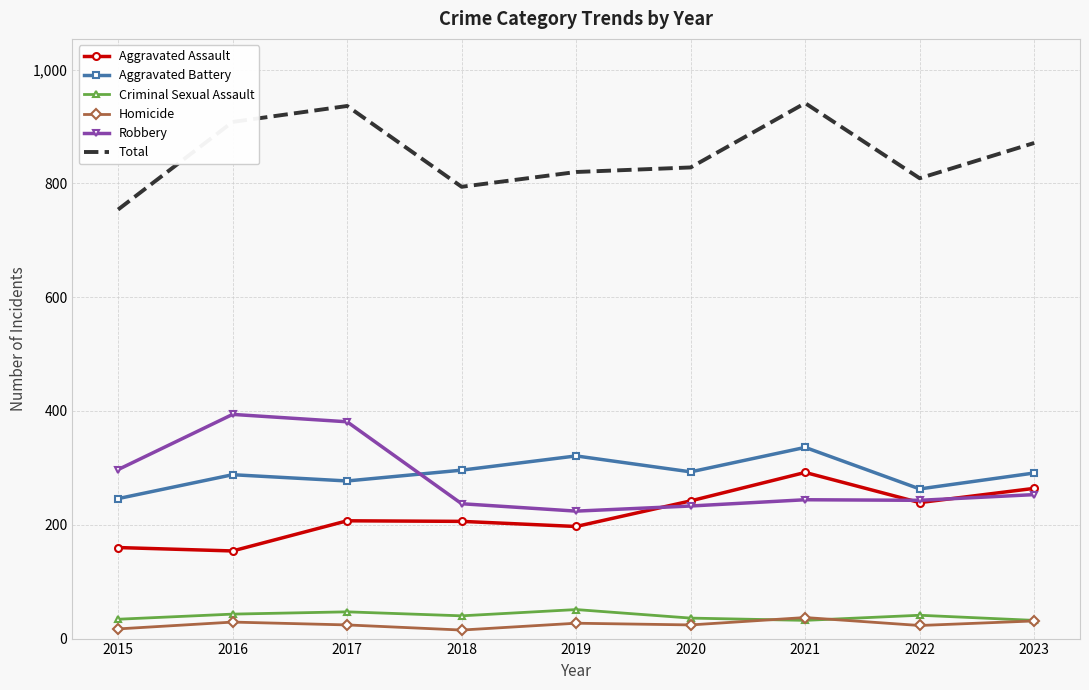

What are all the series names shown in the legend?

Aggravated Assault, Aggravated Battery, Criminal Sexual Assault, Homicide, Robbery, Total